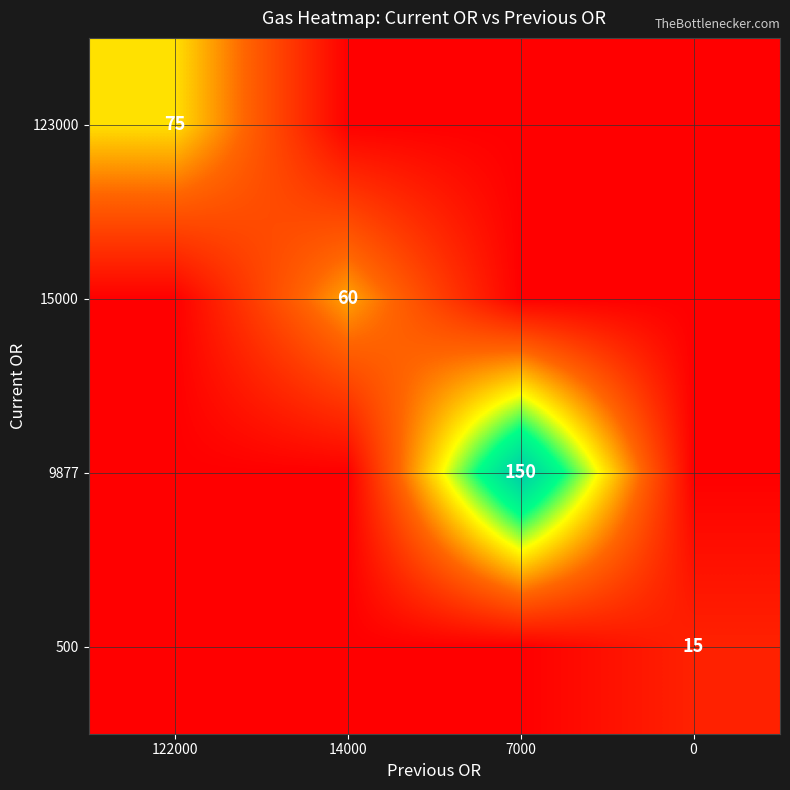

Is the value of 15000 at 14000 greater than the value of 9877 at 7000?

No